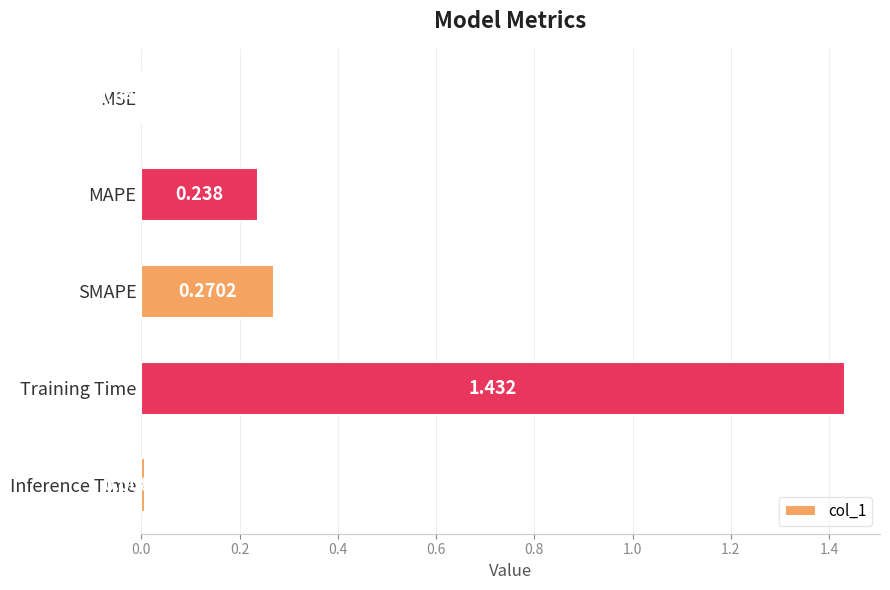

Does the chart contain stacked bars?

No